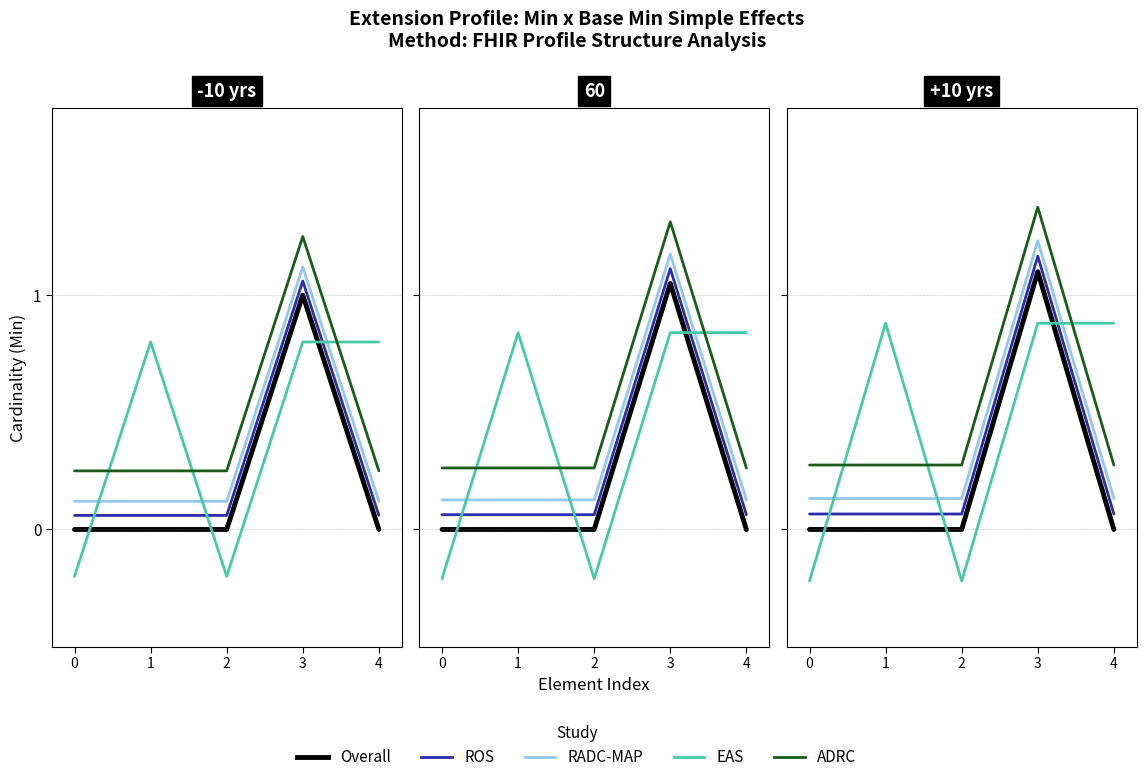

Read the EAS value at 1.

0.9